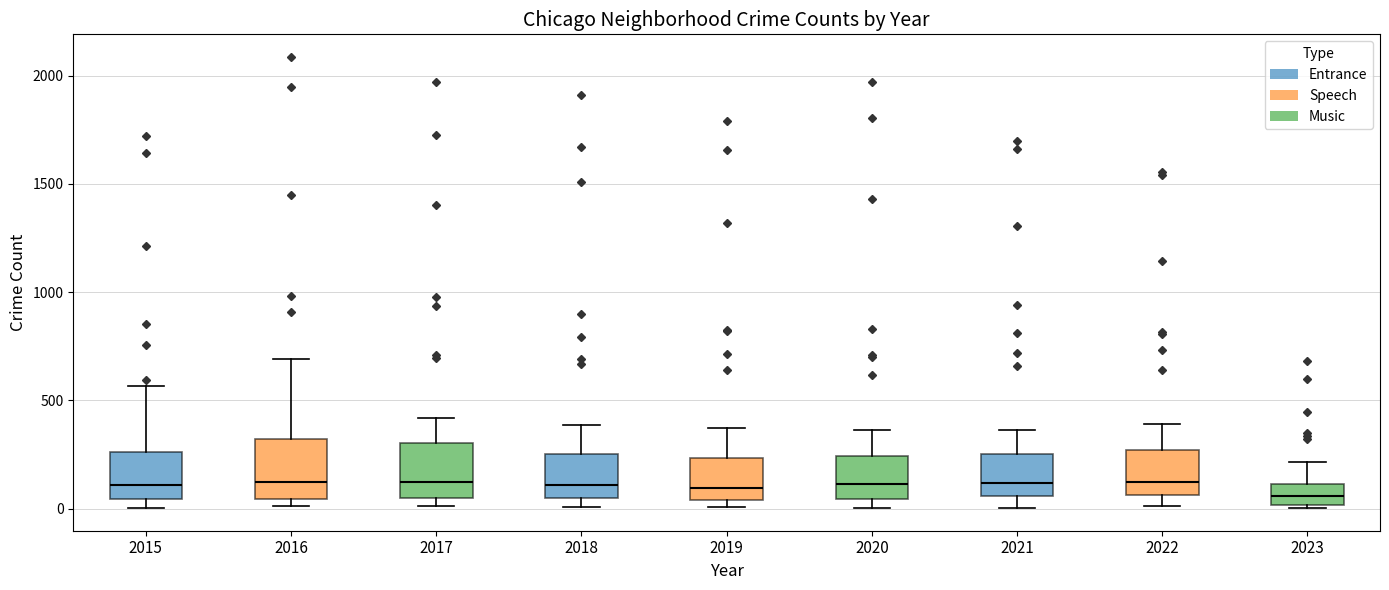

Reading left to right, transcribe this box plot: for each box, give where its median line is, the range the box spans, and where its two whiskers end, as read against the y-axis. The values are not printed on the chart, so give them approximately, as read against the axis.

2015: median 100, box 50 to 250, whiskers 0 to 550
2016: median 150, box 50 to 300, whiskers 0 to 700
2017: median 100, box 50 to 300, whiskers 0 to 400
2018: median 100, box 50 to 250, whiskers 0 to 400
2019: median 100, box 50 to 250, whiskers 0 to 400
2020: median 100, box 50 to 250, whiskers 0 to 350
2021: median 100, box 50 to 250, whiskers 0 to 350
2022: median 150, box 50 to 250, whiskers 0 to 400
2023: median 50, box 0 to 100, whiskers 0 (just below the box's lower edge) to 200